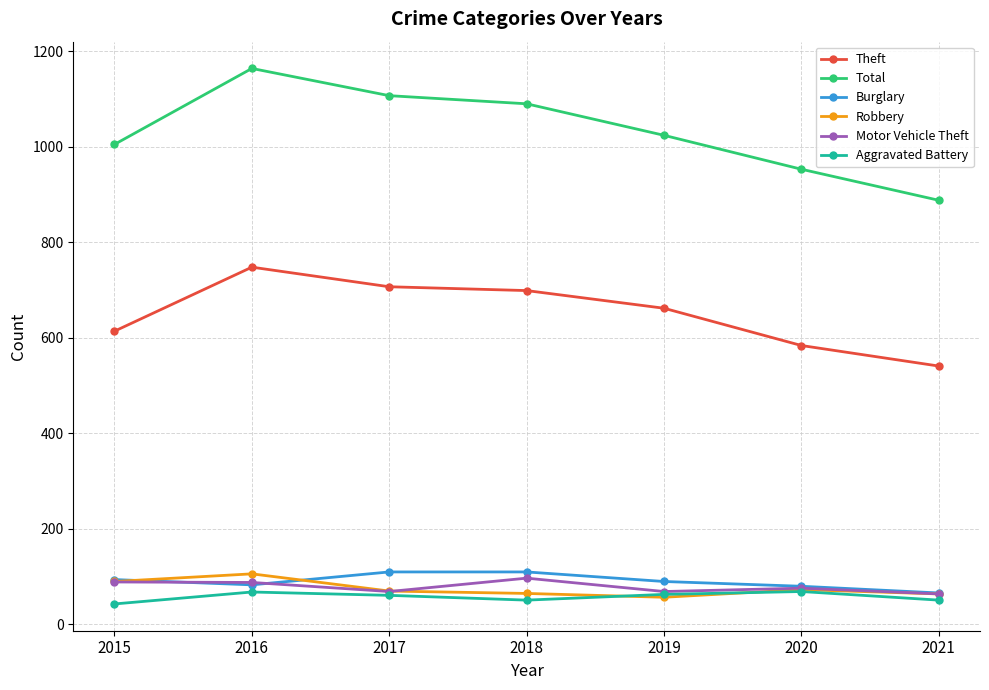

True or false: Total and Burglary intersect in this chart.

False